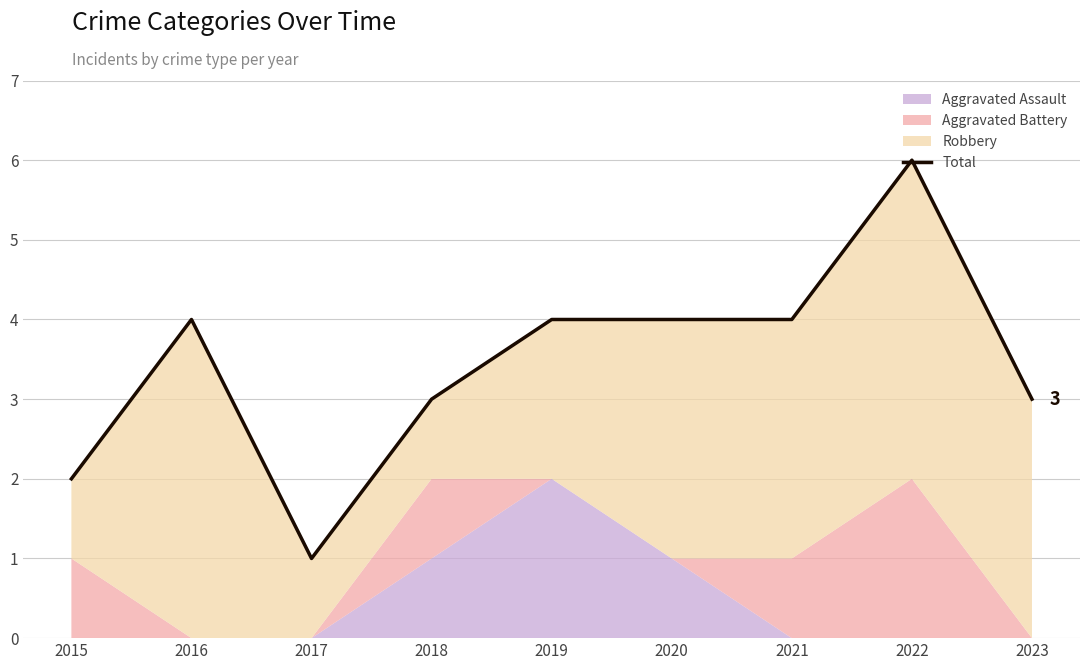

True or false: the data shows 1 at 2017.

True